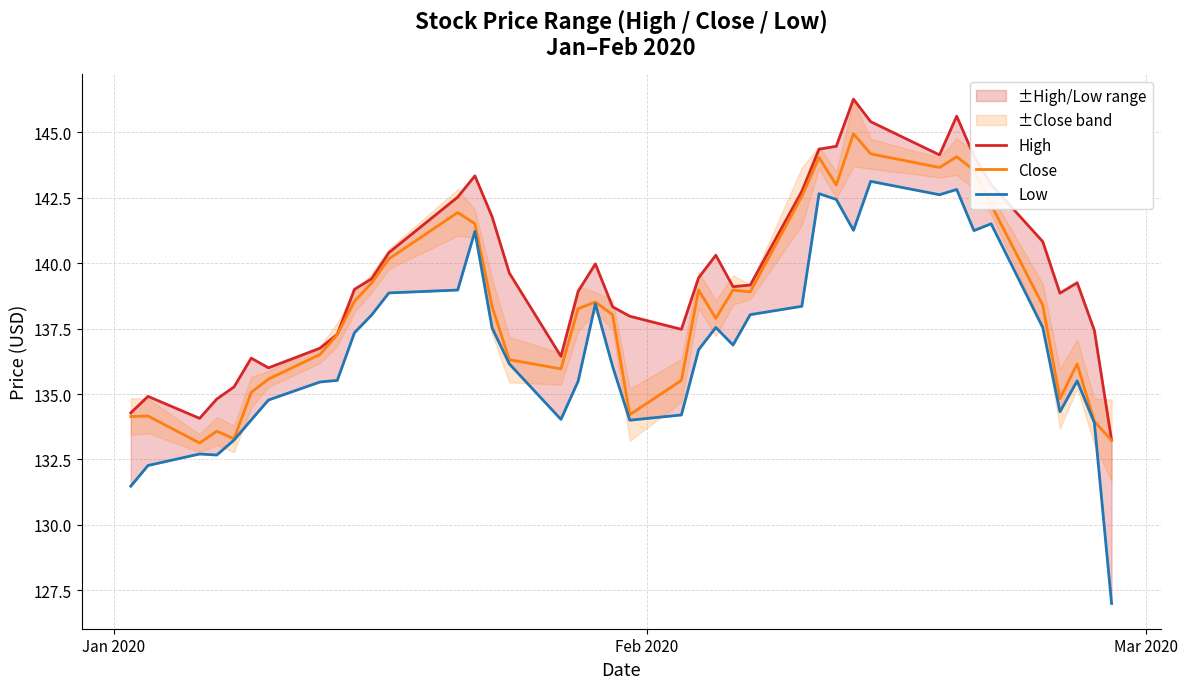

How many categories are shown in the chart?

40